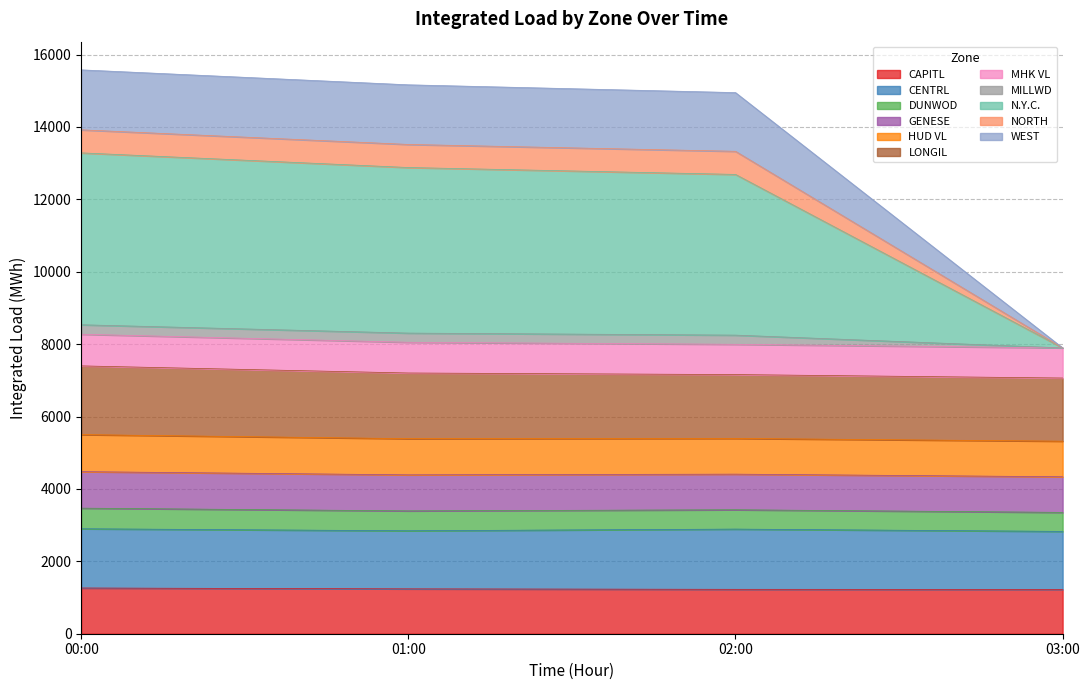

True or false: DUNWOD and NORTH cross at least once.

False